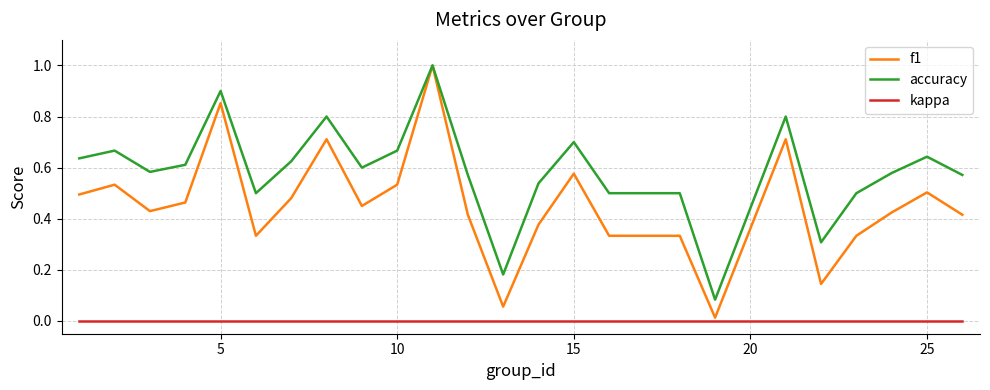

Rank the series by their average value, from highest to lowest.

accuracy, f1, kappa